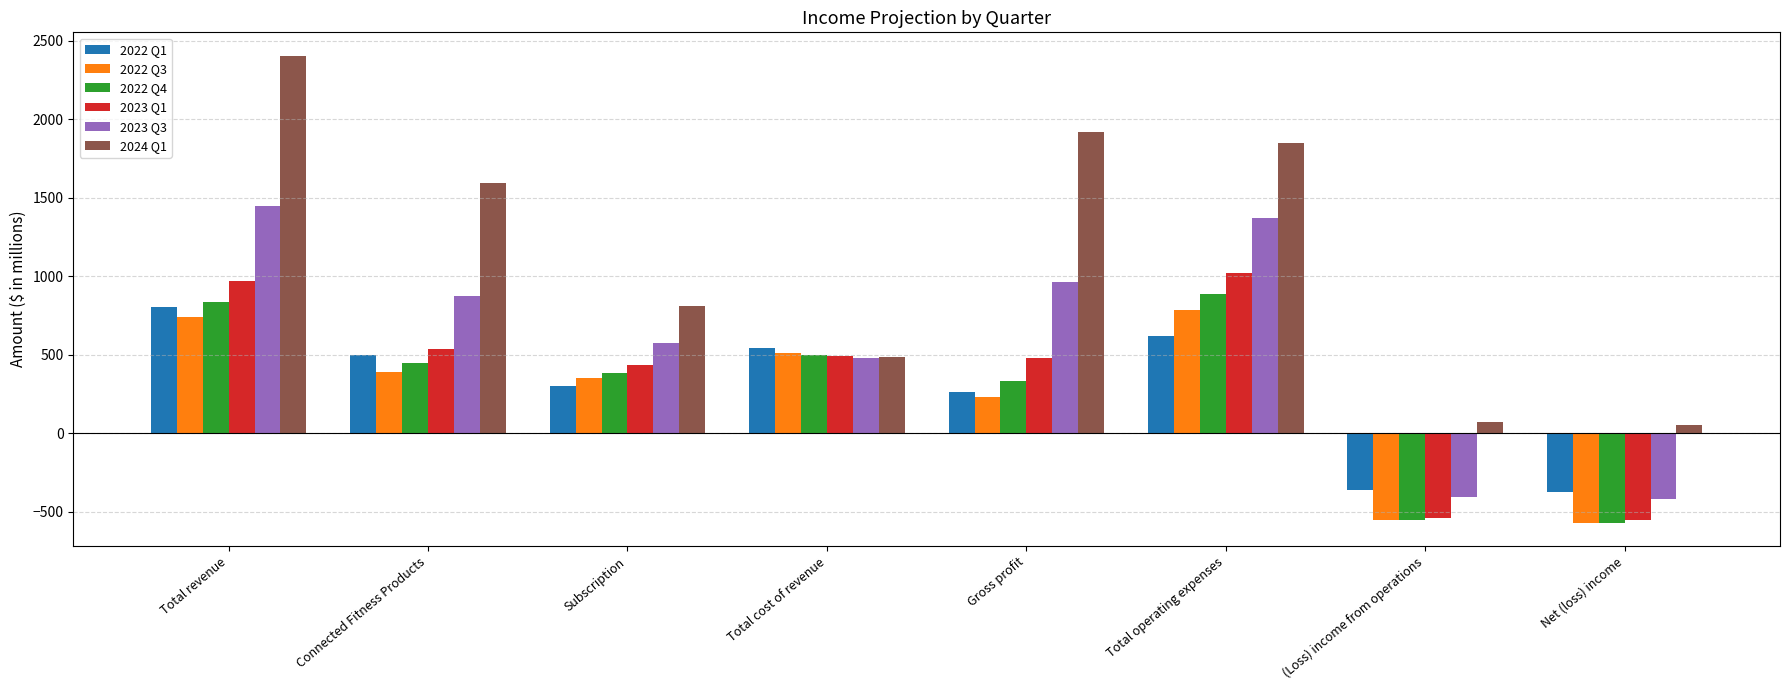

Which label corresponds to the largest value in the chart?

Total revenue